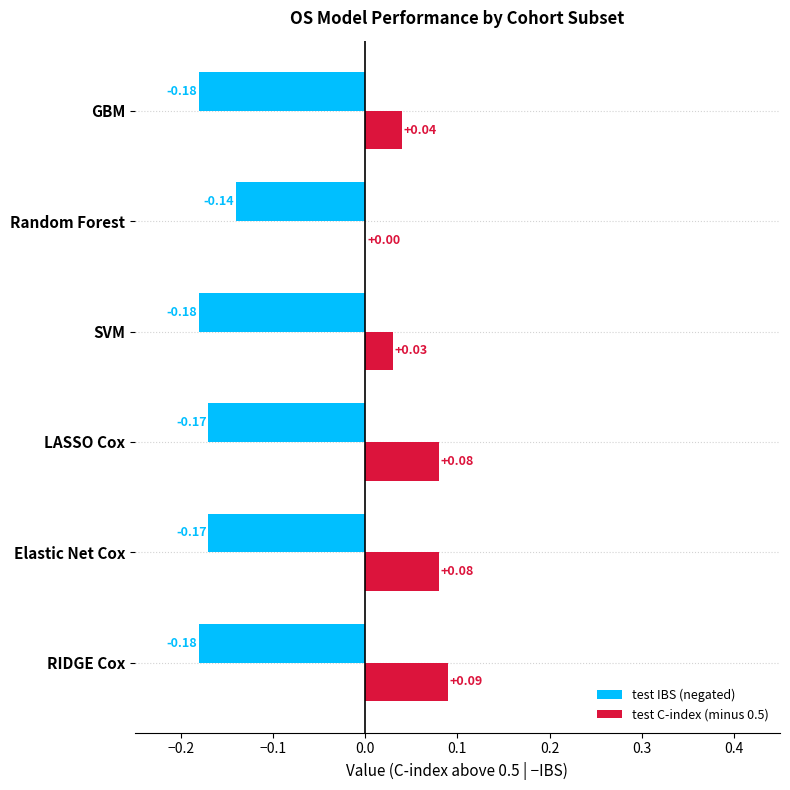

What is the sum of all test C-index (minus 0.5) values?

0.3